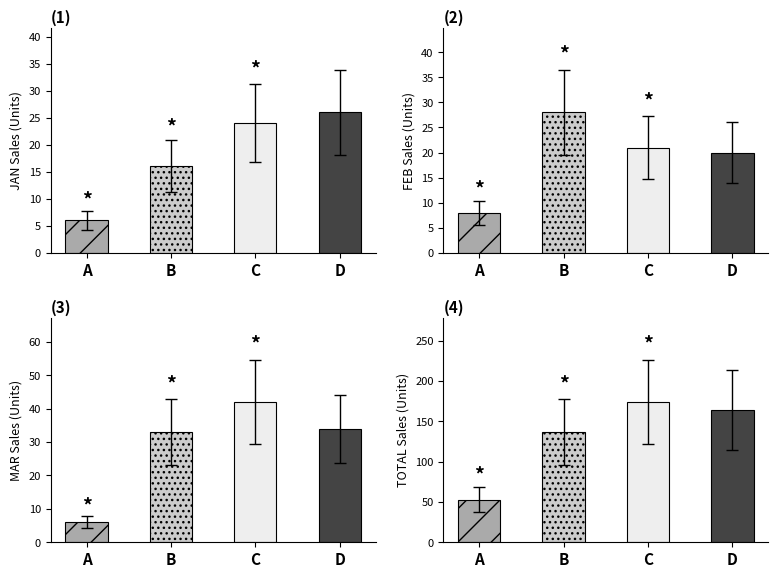

Which series has the largest total across all categories?

TOTAL